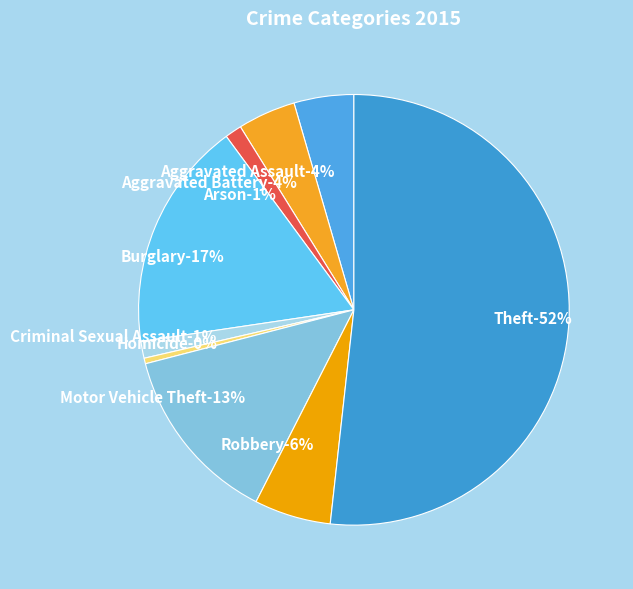

Is the sum of Robbery and Criminal Sexual Assault greater than half?

No